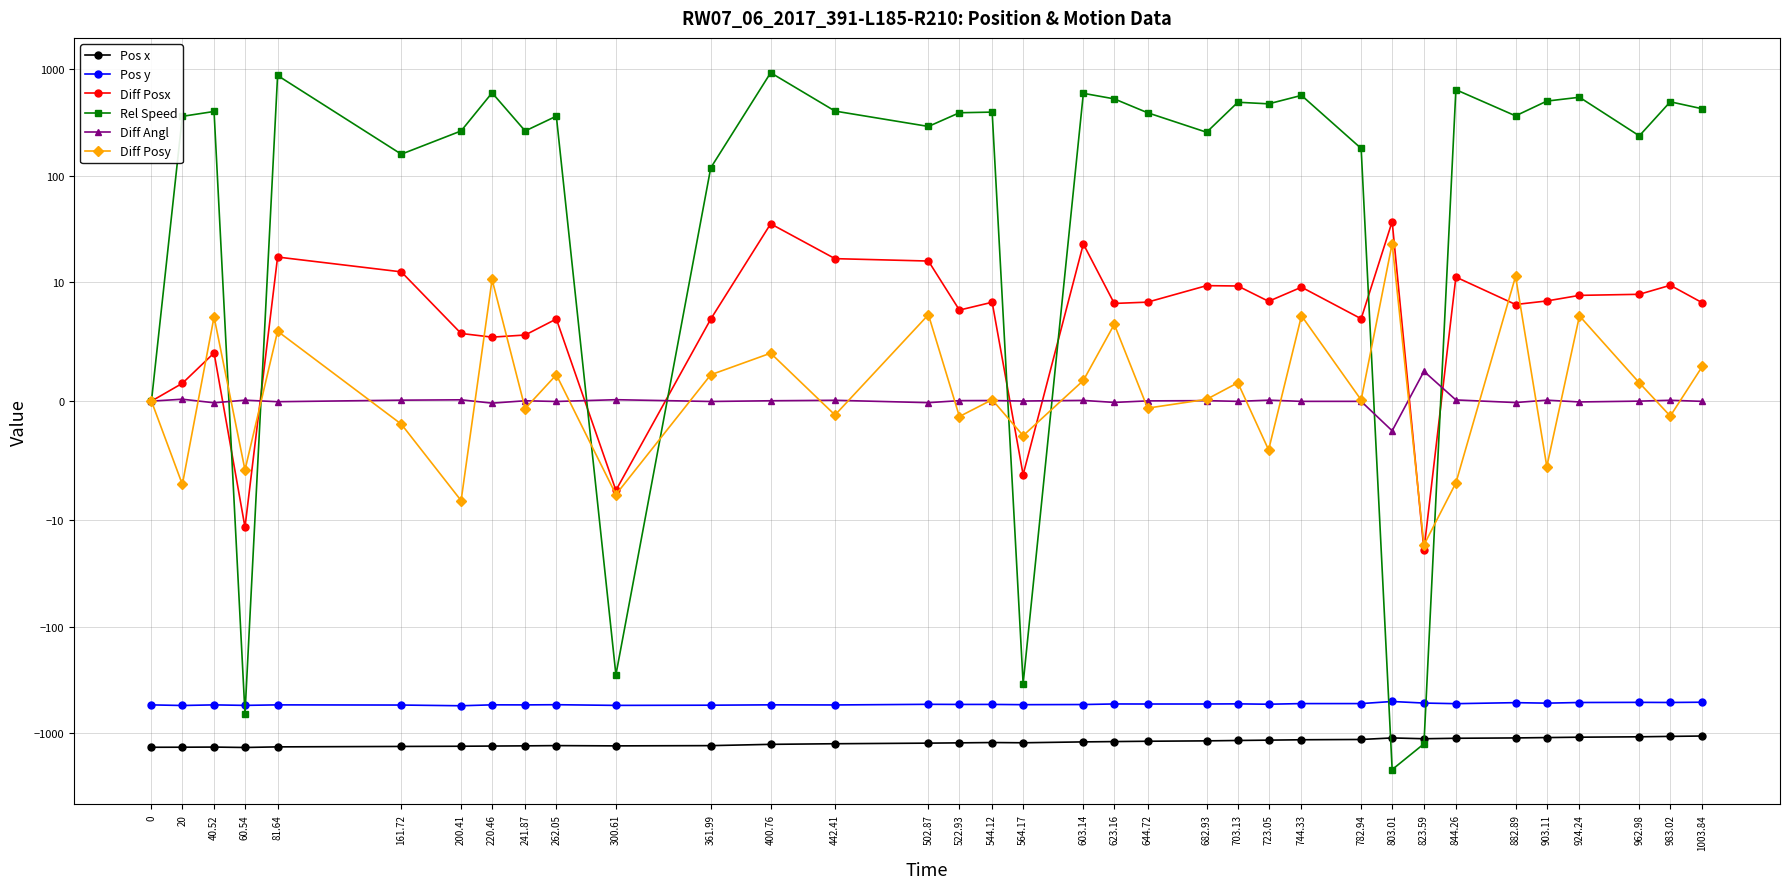

Where do Diff Angl and Rel Speed first cross each other?

40.52 and 60.54